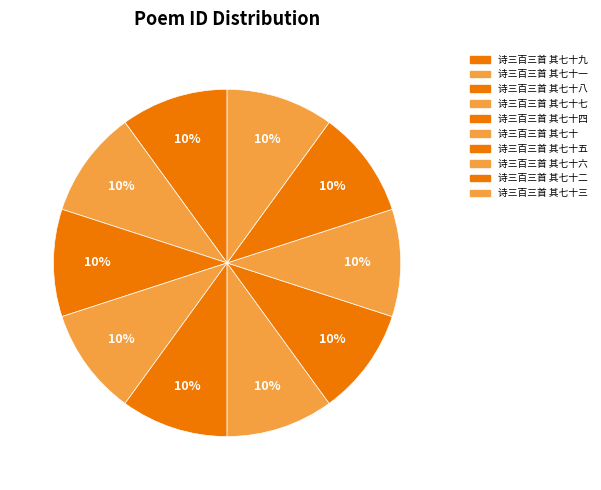

What percentage is NOT represented by 诗三百三首 其七十?

90.0%